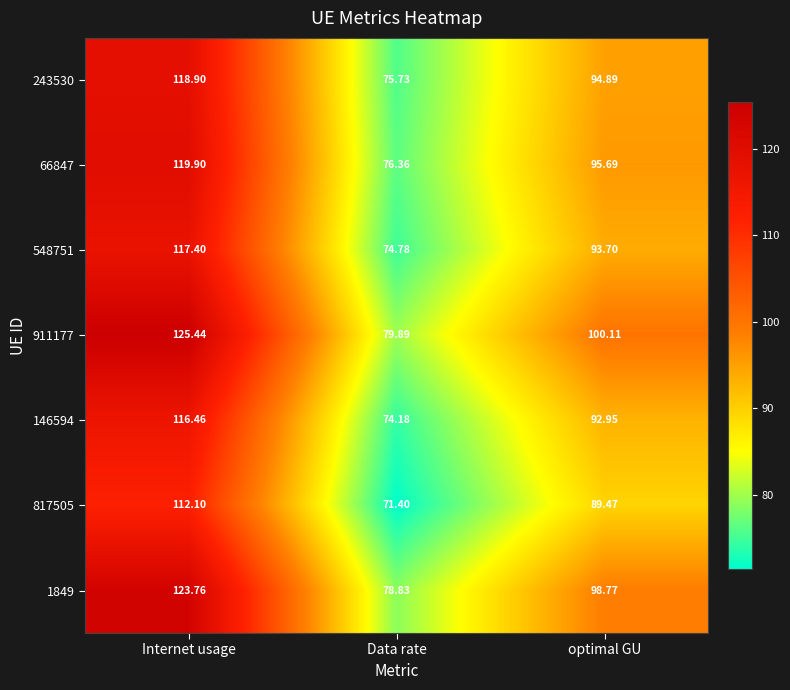

Between Internet usage and Data rate, which series saw the biggest shift?

911177